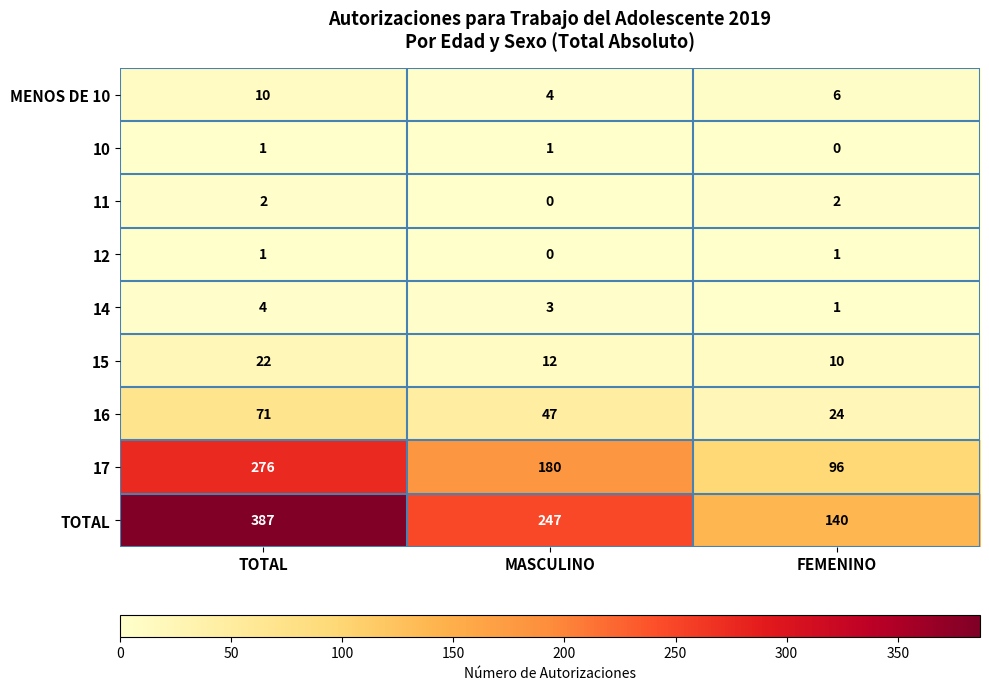

Reading right to left, transcribe all the data shown in this chart.

MENOS DE 10: FEMENINO=6	MASCULINO=4	TOTAL=10
10: FEMENINO=0	MASCULINO=1	TOTAL=1
11: FEMENINO=2	MASCULINO=0	TOTAL=2
12: FEMENINO=1	MASCULINO=0	TOTAL=1
14: FEMENINO=1	MASCULINO=3	TOTAL=4
15: FEMENINO=10	MASCULINO=12	TOTAL=22
16: FEMENINO=24	MASCULINO=47	TOTAL=71
17: FEMENINO=96	MASCULINO=180	TOTAL=276
TOTAL: FEMENINO=140	MASCULINO=247	TOTAL=387